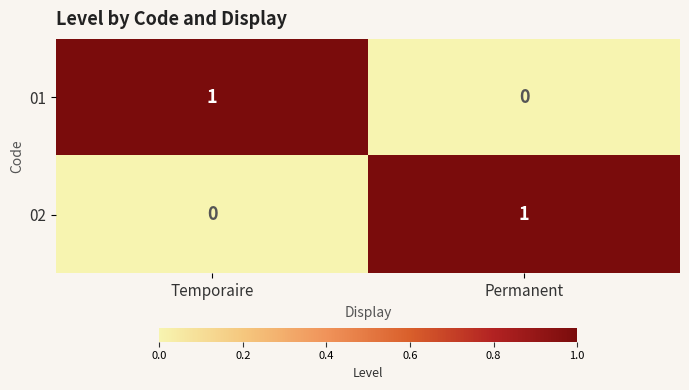

The value of 02 at Temporaire is -1. True or false?

False